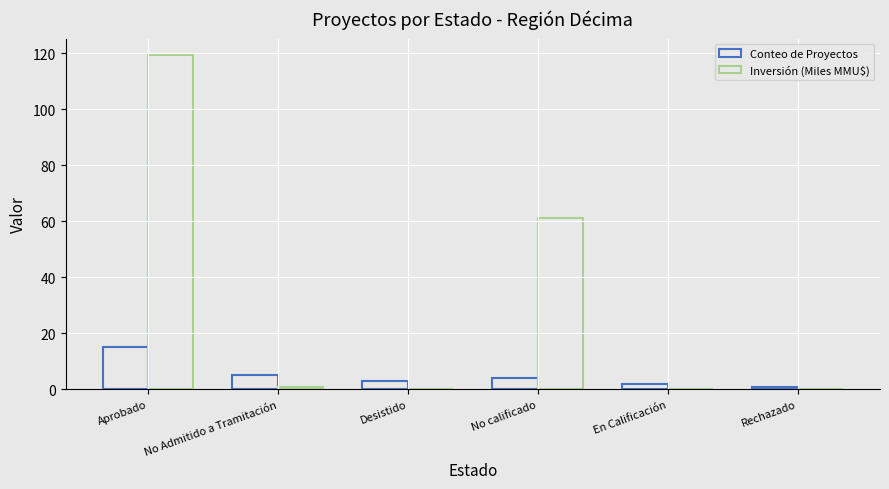

Is it true that Conteo de Proyectos equals 26.8 at Aprobado?

False